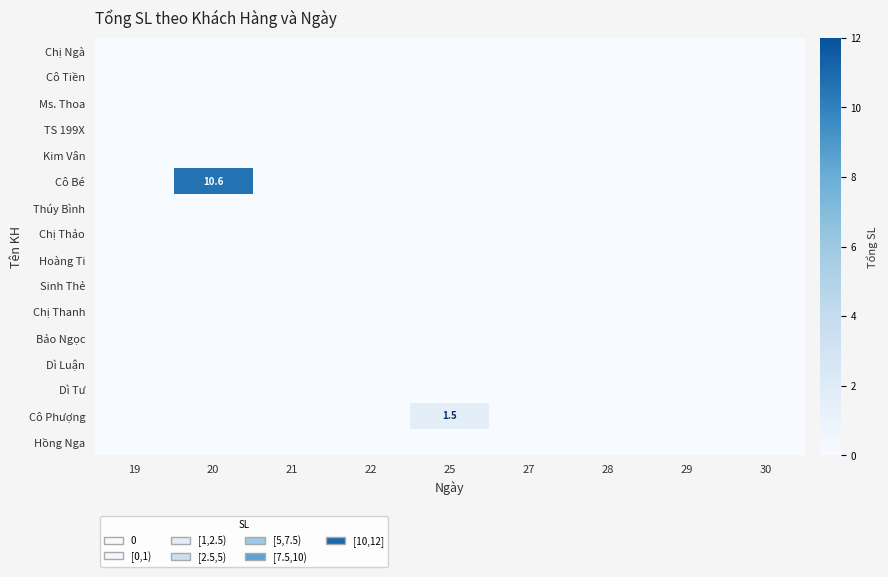

Where is Hoàng Ti nearest to the value 0?

19